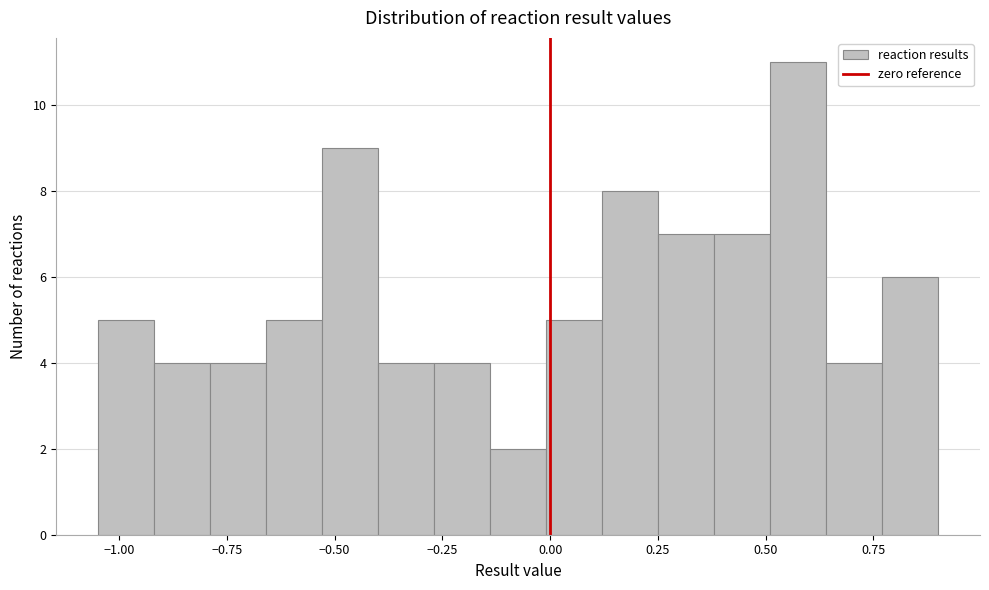

Around what value on the x-axis is the tallest bar? Give the approximate position of its centre, as read against the axis.

0.60